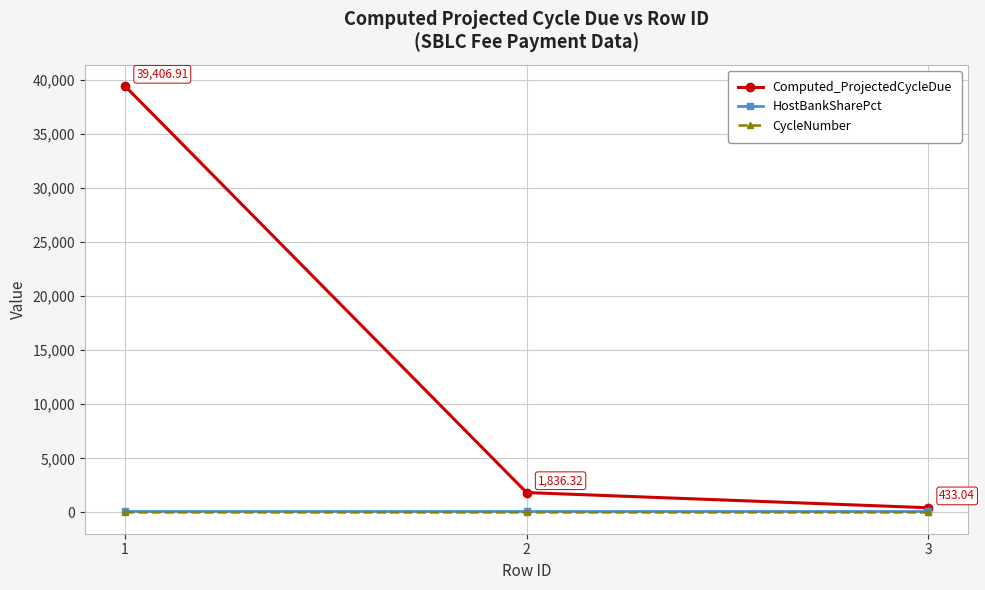

What is the total value across all series at 1?

39507.9